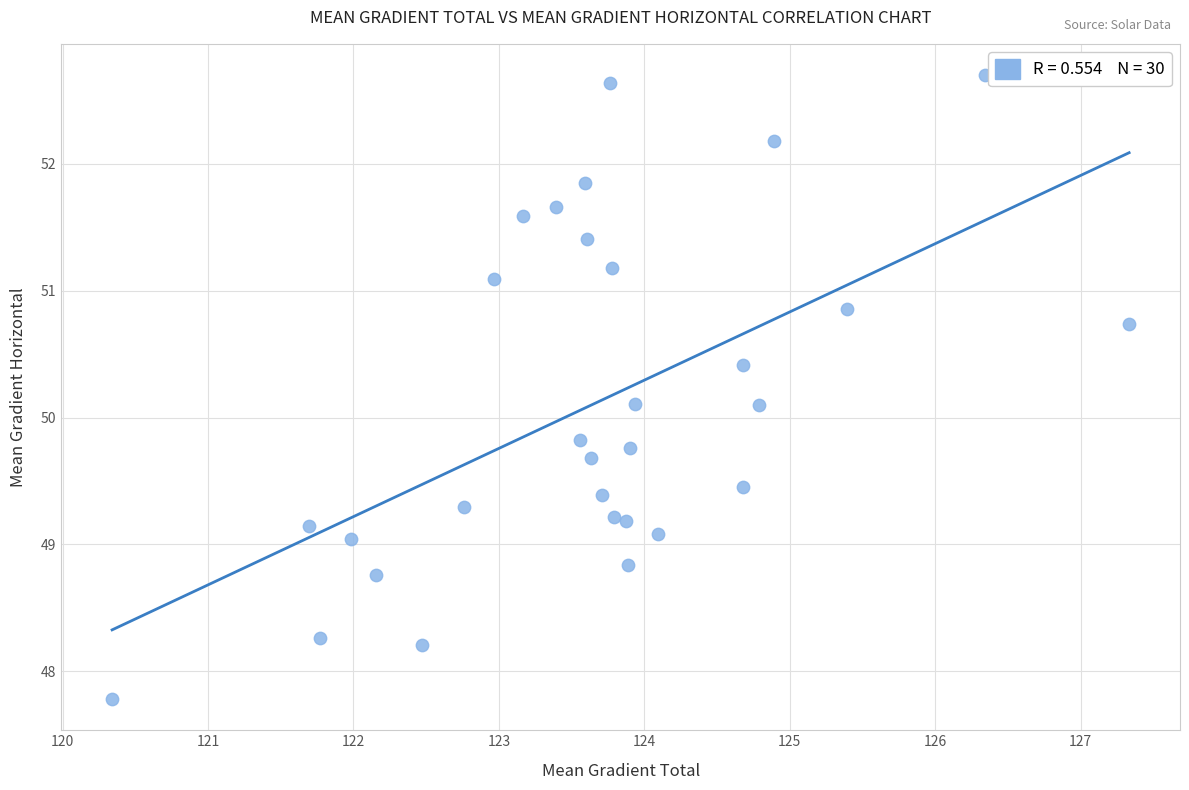

What is the range of Y values (max minus min)?

4.9